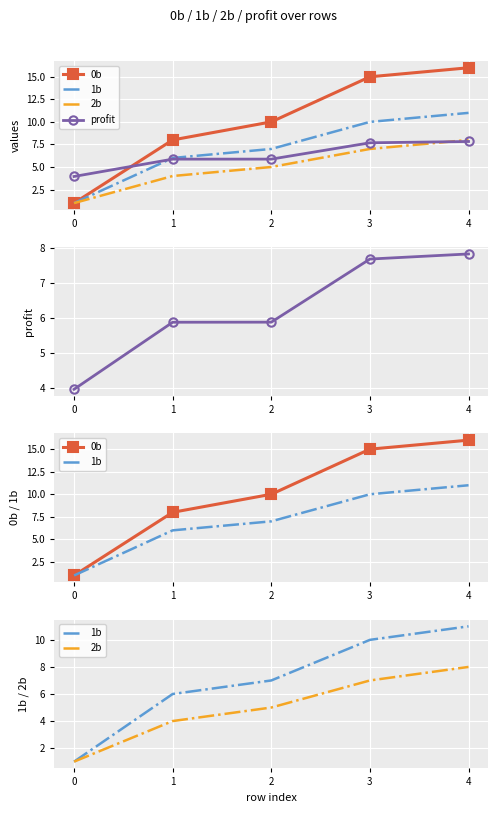

How many data points does each series have?

5